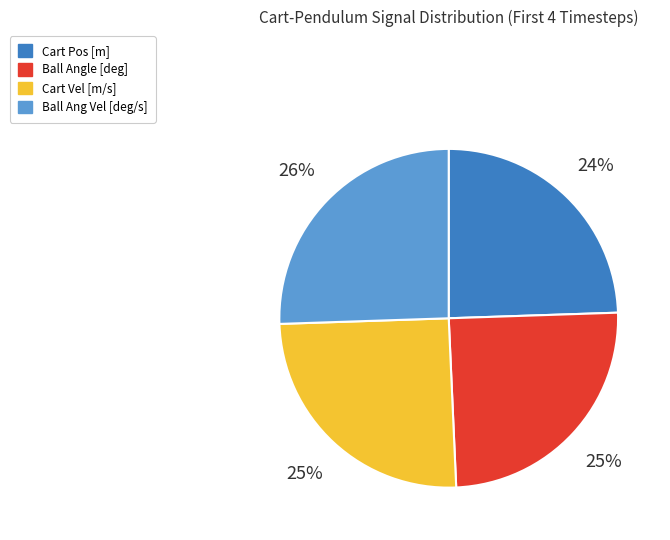

How many slices are in this pie chart?

4